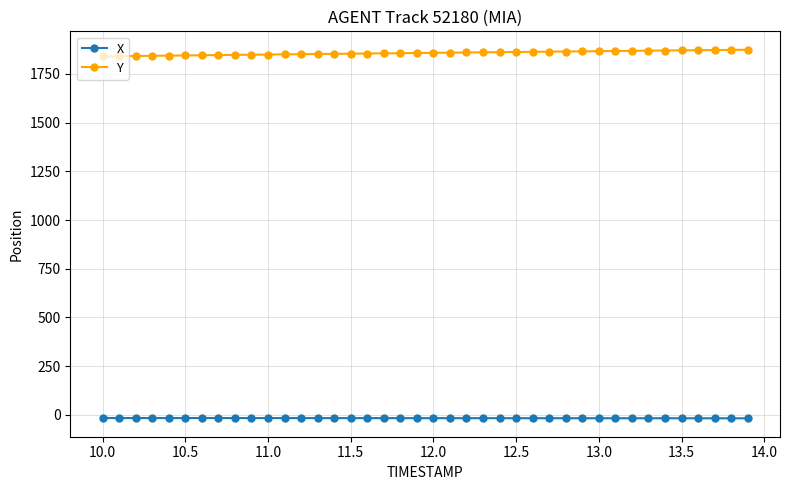

Rank the series by their maximum value, from highest to lowest.

Y, X